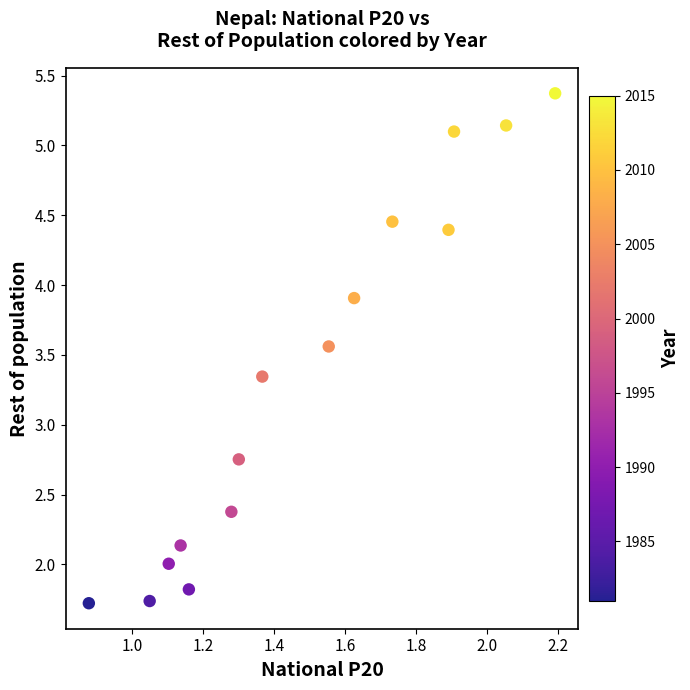

What is the range of X values (max minus min)?

1.3